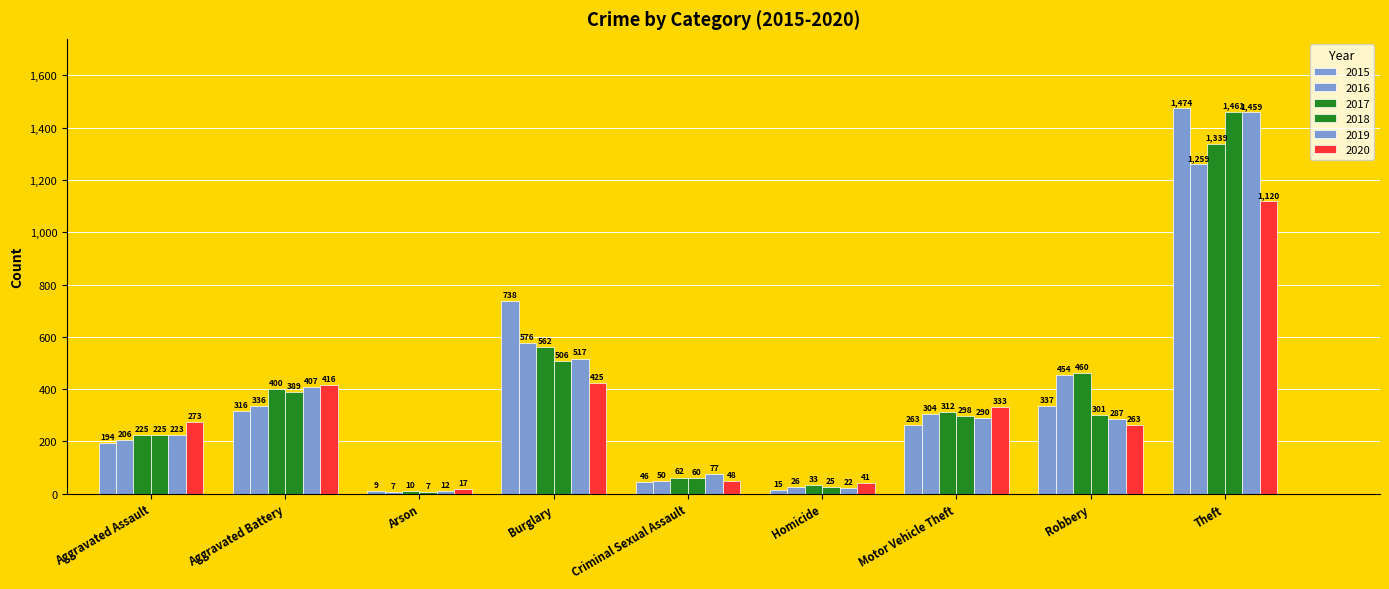

Reading left to right, what are all the values shown in this chart?

2015: 194	316	9	738	46	15	263	337	1474
2016: 206	336	7	576	50	26	304	454	1259
2017: 225	400	10	562	62	33	312	460	1339
2018: 225	389	7	506	60	25	298	301	1461
2019: 223	407	12	517	77	22	290	287	1459
2020: 273	416	17	425	48	41	333	263	1120